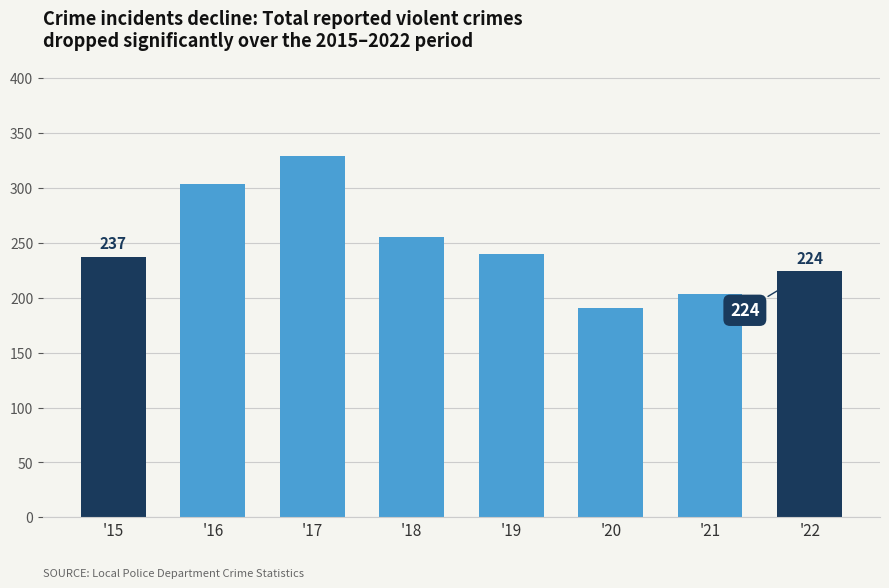

What is the average value?

248